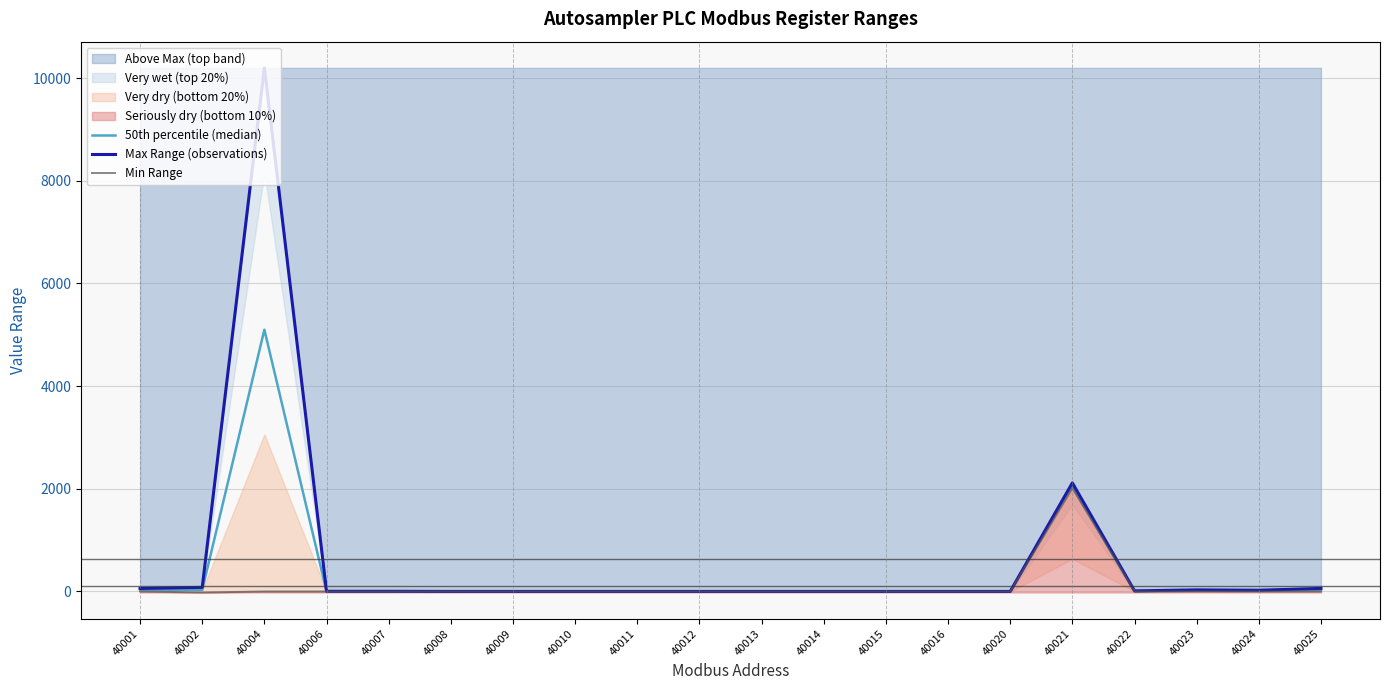

What is the sum of all 50th percentile (median) values?

7299.0